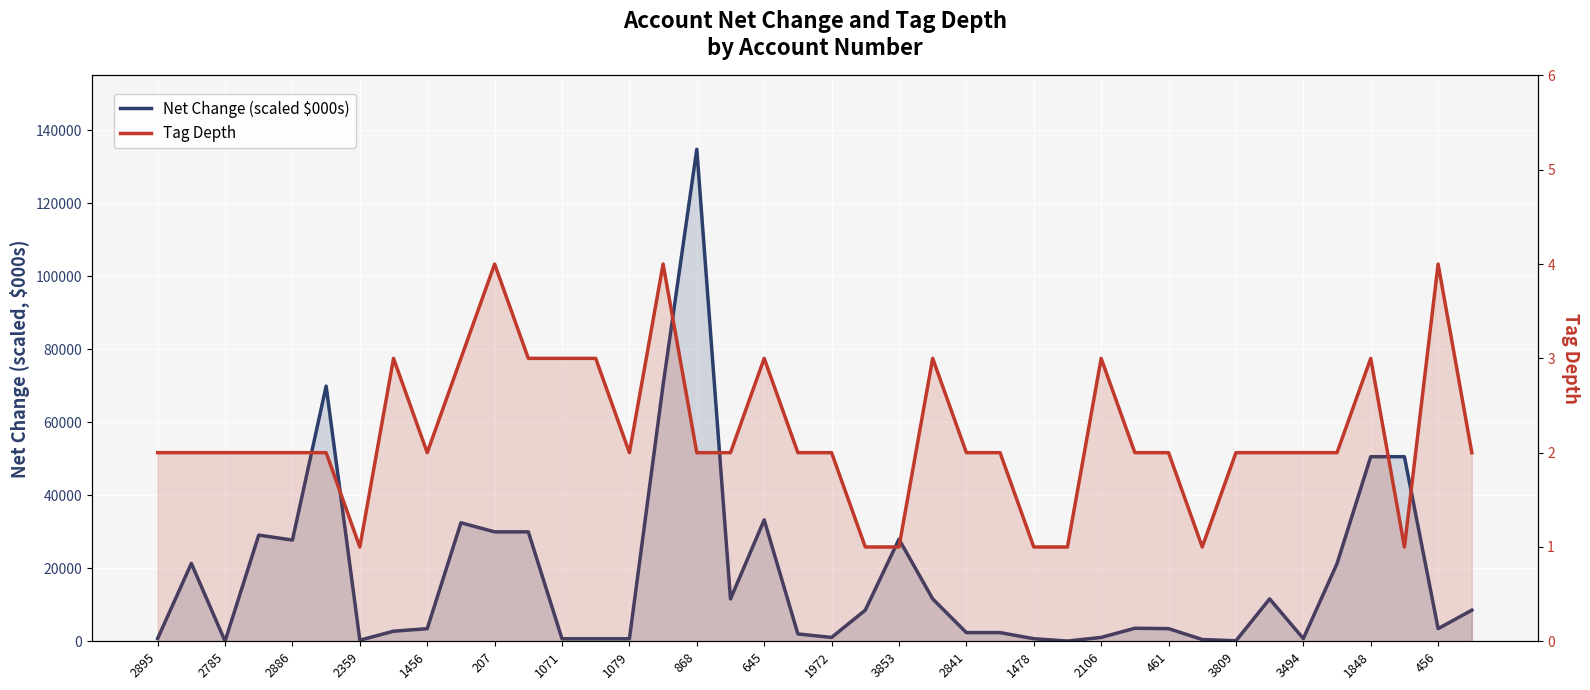

True or false: Net Change (scaled $000s) and Tag Depth intersect in this chart.

False